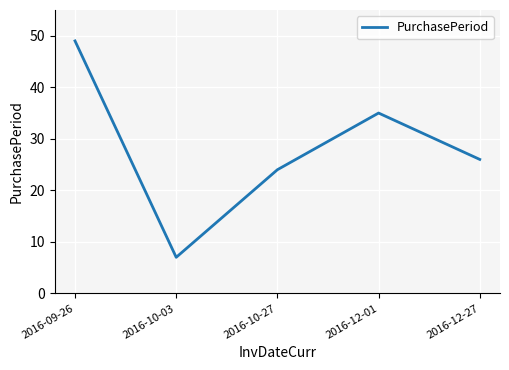

Which category has the lowest value across all series?

2016-10-03